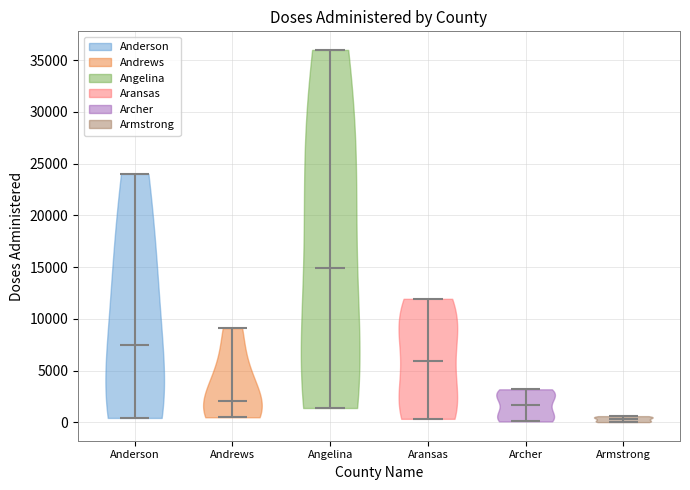

Reading left to right, read every violin against the y-axis: where its median line is, and the lowest and highest points it reaches. The values are not printed on the chart, so give them approximately, as read against the axis.

Anderson: median line 7500, lowest point 500, highest point 24000
Andrews: median line 2000, lowest point 500, highest point 9000
Angelina: median line 15000, lowest point 1500, highest point 36000
Aransas: median line 6000, lowest point 500, highest point 12000
Archer: median line 1500, lowest point 0, highest point 3000
Armstrong: median line 500, lowest point 0, highest point 500